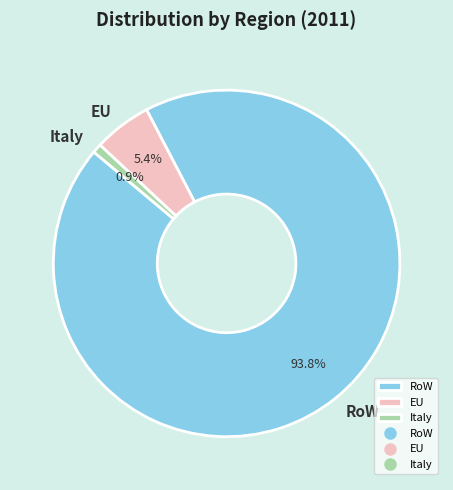

Between Italy and EU, which is larger?

EU